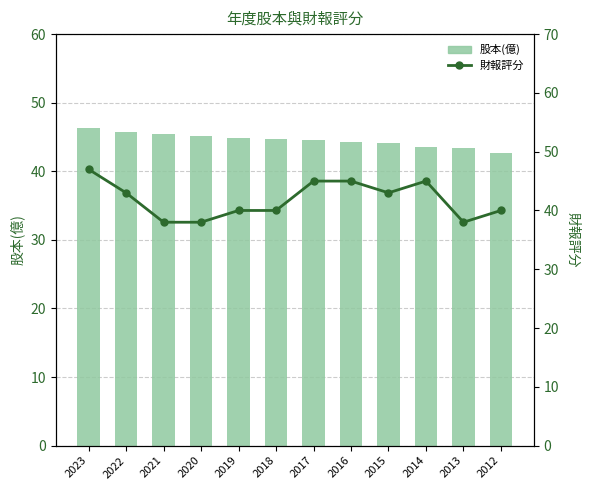

How many categories are shown in the chart?

12